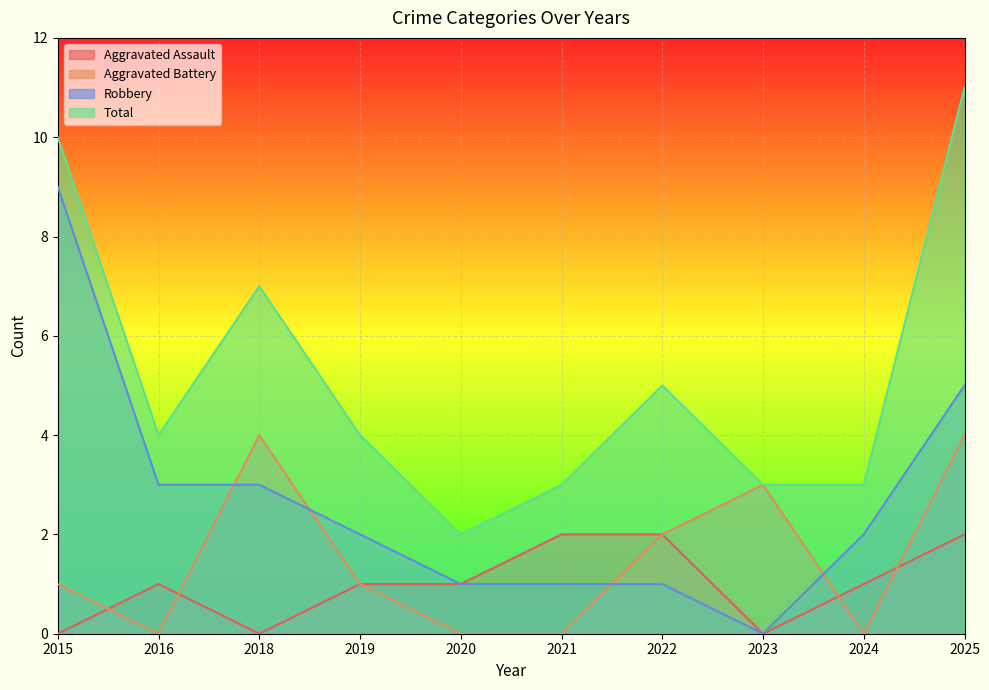

What is the sum of the Robbery values at 2021 and 2025?

6